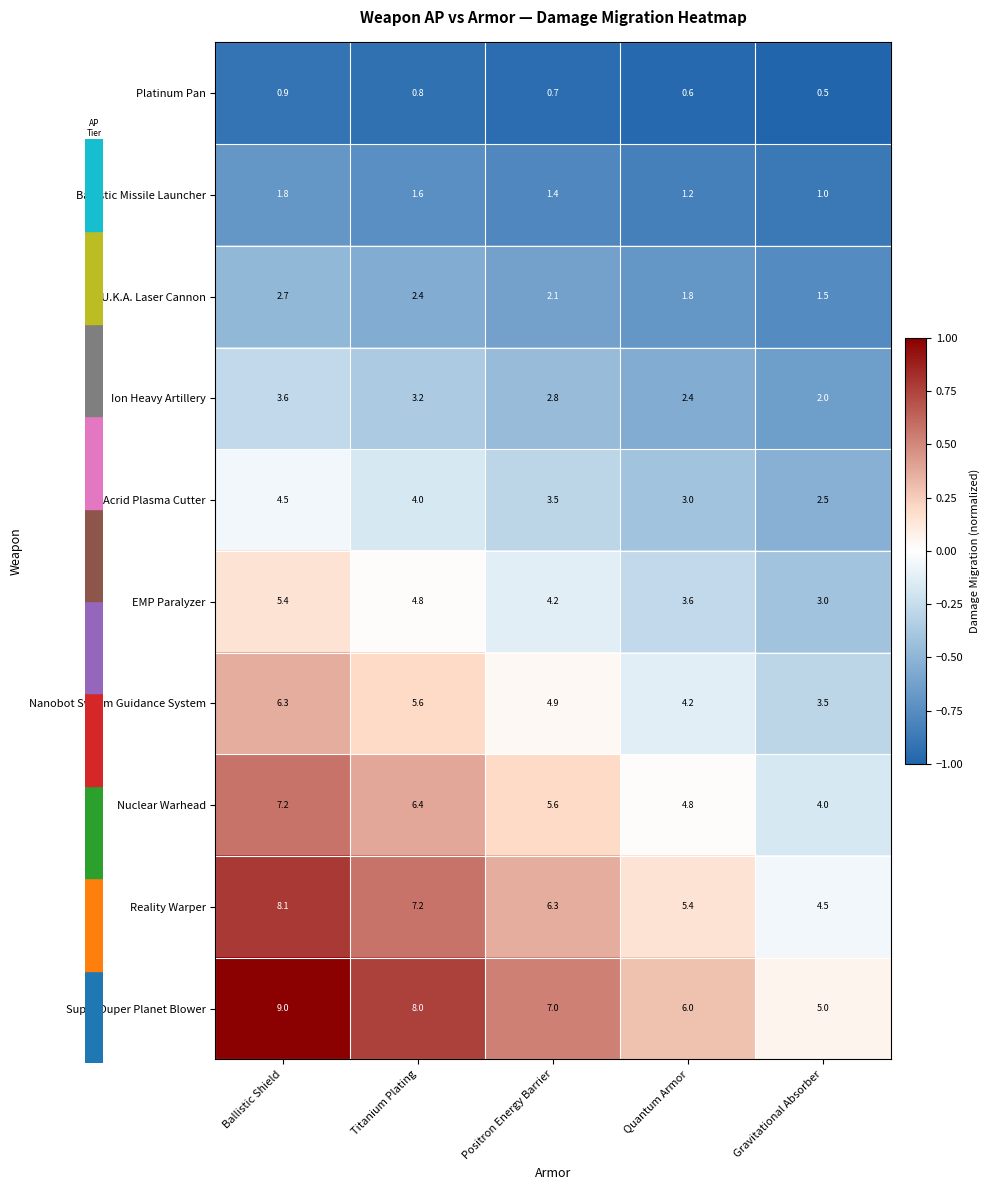

What is the sum of the Super Duper Planet Blower values at Ballistic Shield and Positron Energy Barrier?

16.0